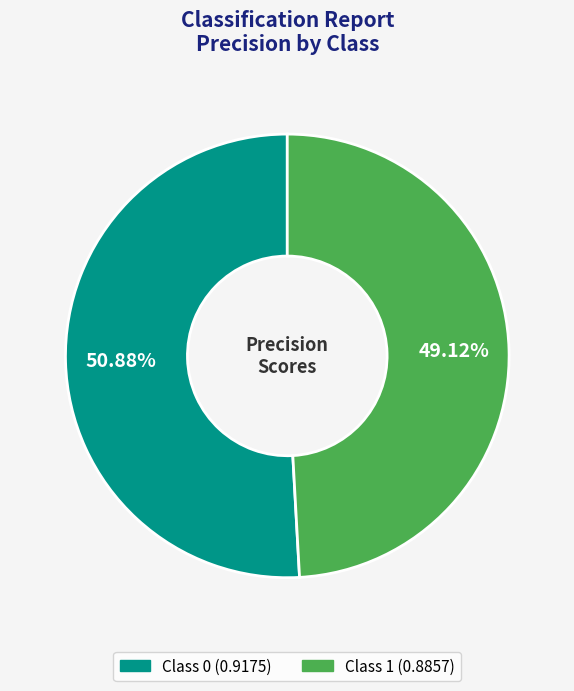

Is there a majority slice in this chart?

Yes